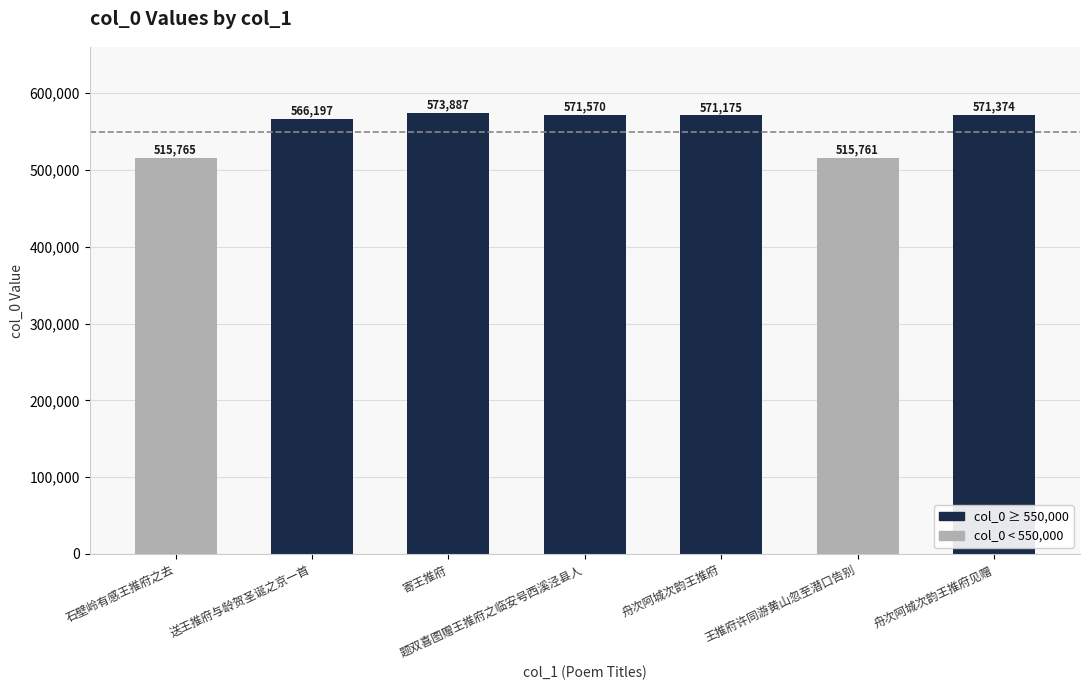

Is it true that the value at 题双喜图赠王推府之临安号西溪泾县人 is 905620?

False